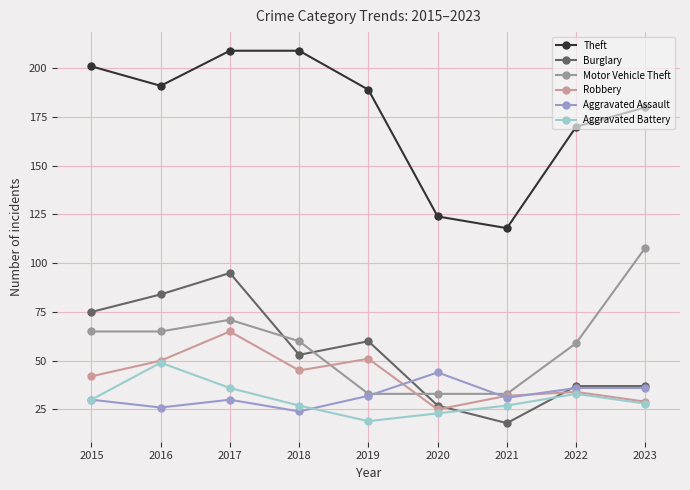

At which label is Burglary closest to 56?

2018